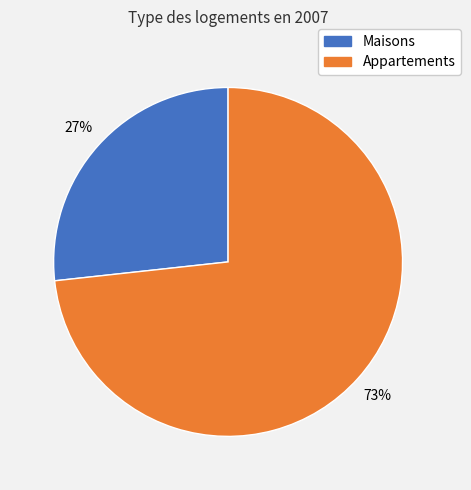

To the nearest percent, what is the average slice percentage?

50%